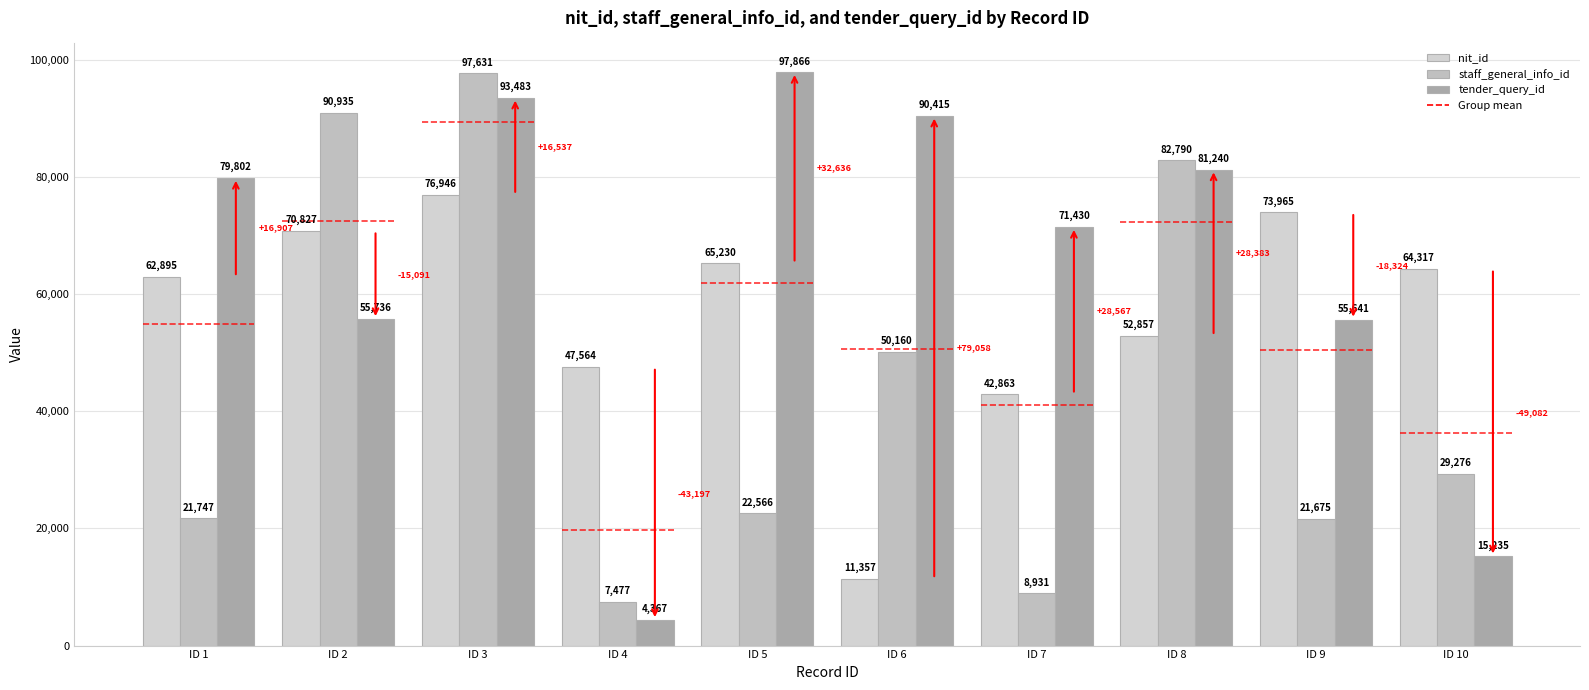

How many groups of bars are there?

10